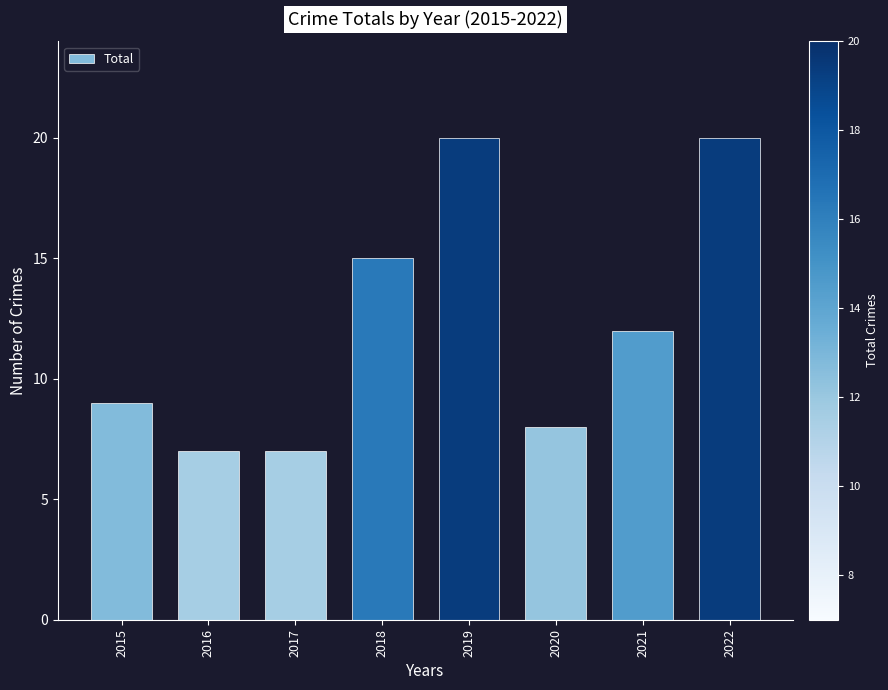

What is the change in value from 2018 to 2021?

-3